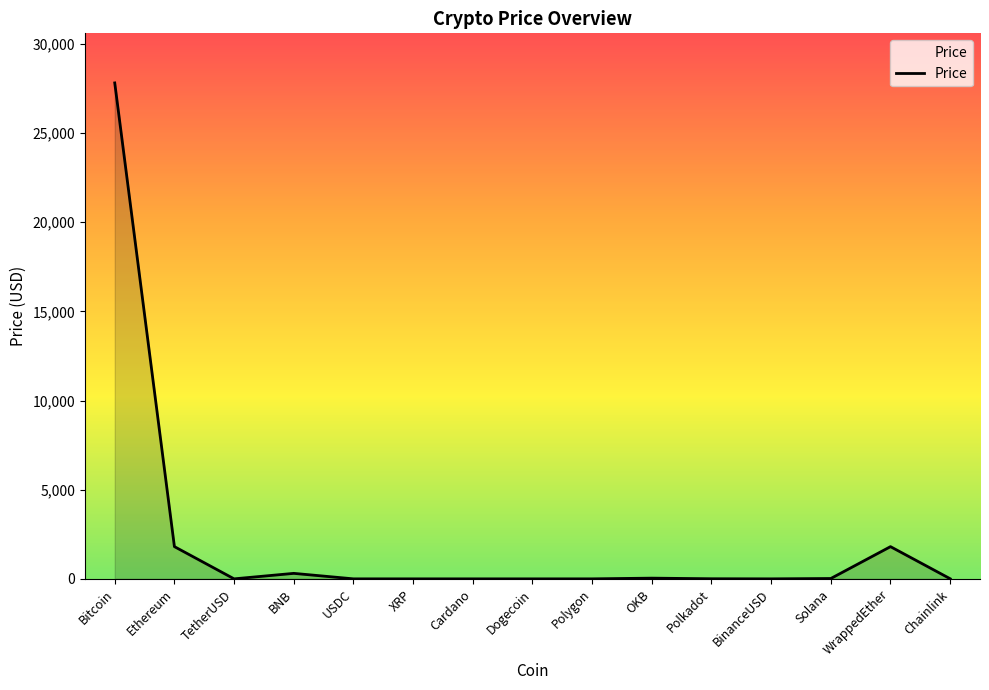

Is it true that the value at Ethereum is 869.9?

False